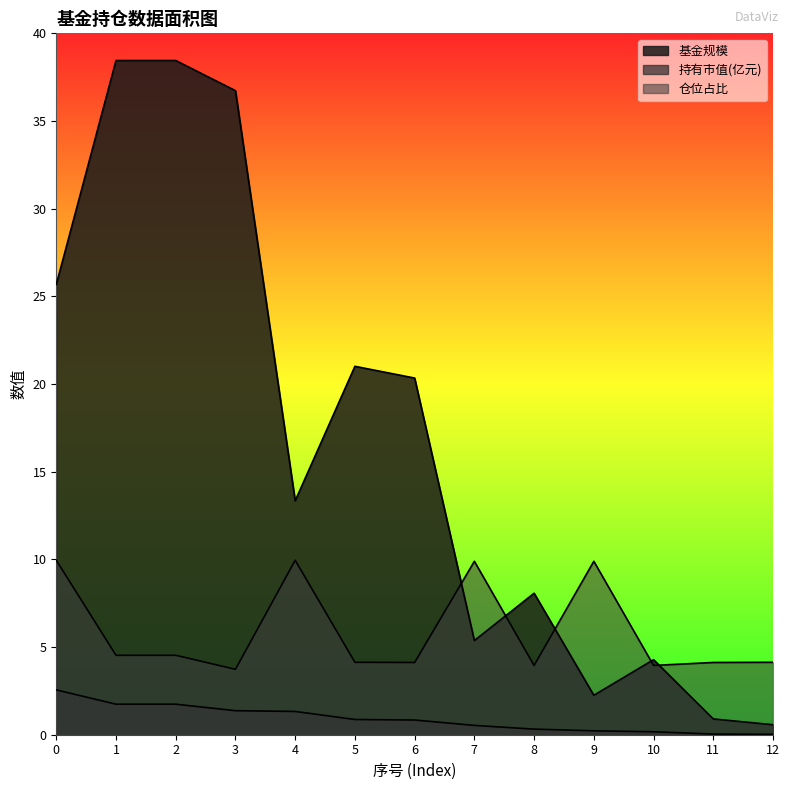

Reading left to right, transcribe all the data shown in this chart.

基金规模: 0=25.7	1=38.5	2=38.5	3=36.7	4=13.3	5=21.0	6=20.3	7=5.4	8=8.1	9=2.2	10=4.3	11=0.9	12=0.6
持有市值(亿元): 0=2.6	1=1.7	2=1.7	3=1.4	4=1.3	5=0.9	6=0.8	7=0.5	8=0.3	9=0.2	10=0.2	11=0.0	12=0.0
仓位占比: 0=9.9	1=4.5	2=4.5	3=3.7	4=9.9	5=4.1	6=4.1	7=9.9	8=4.0	9=9.9	10=4.0	11=4.1	12=4.1